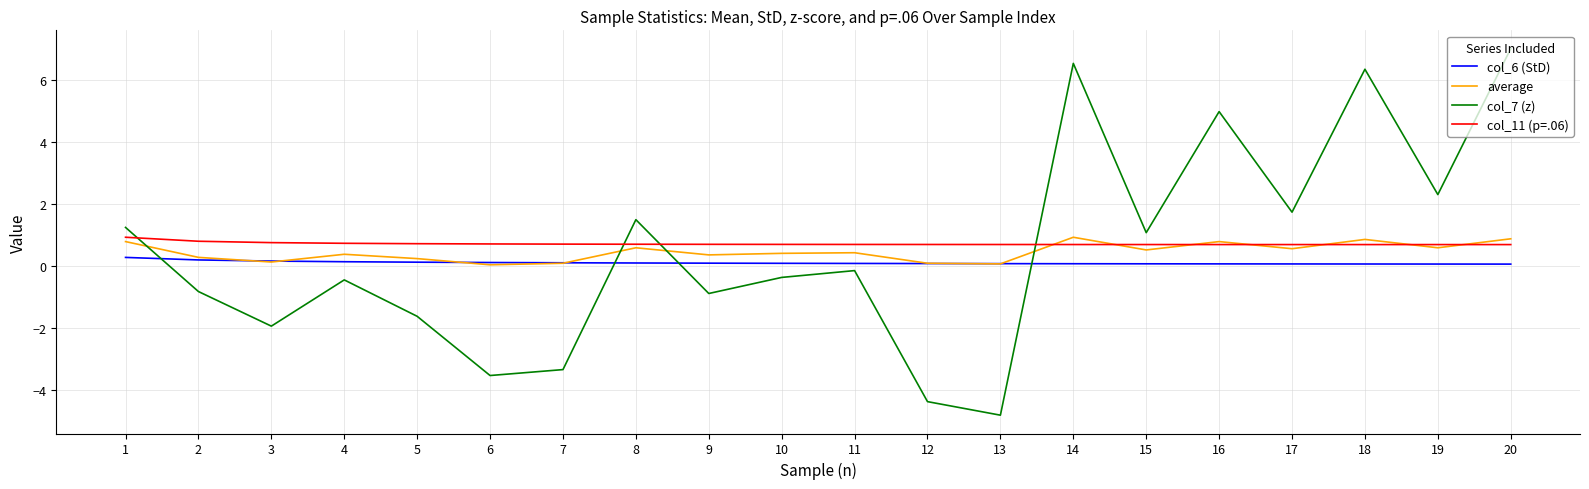

Does the chart have visible grid lines?

Yes